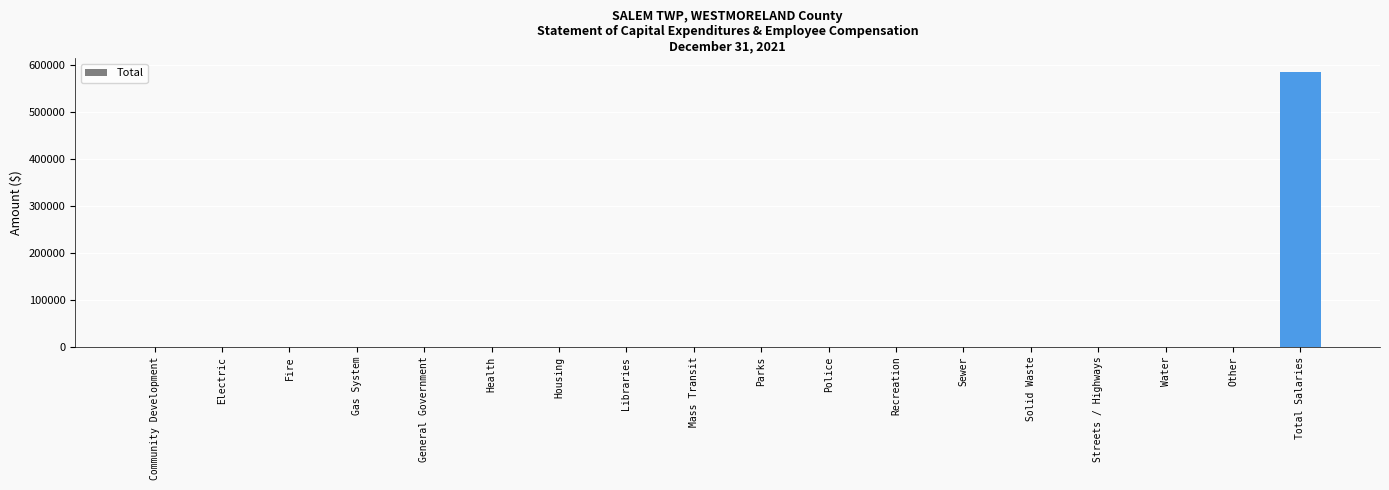

The value at Mass Transit is 0. True or false?

True